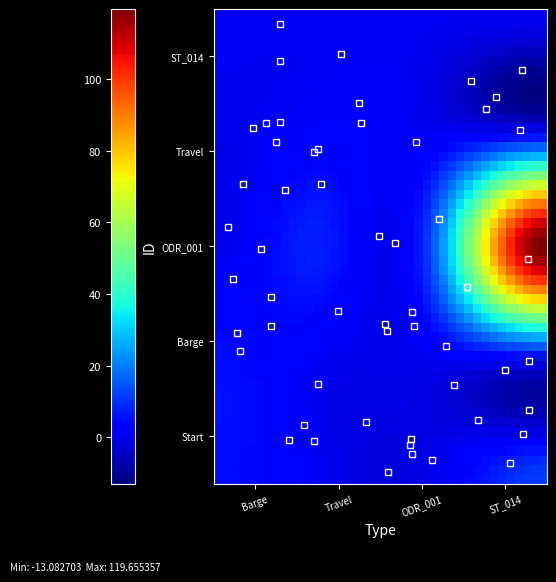

Which series has the largest total across all categories?

ODR_001